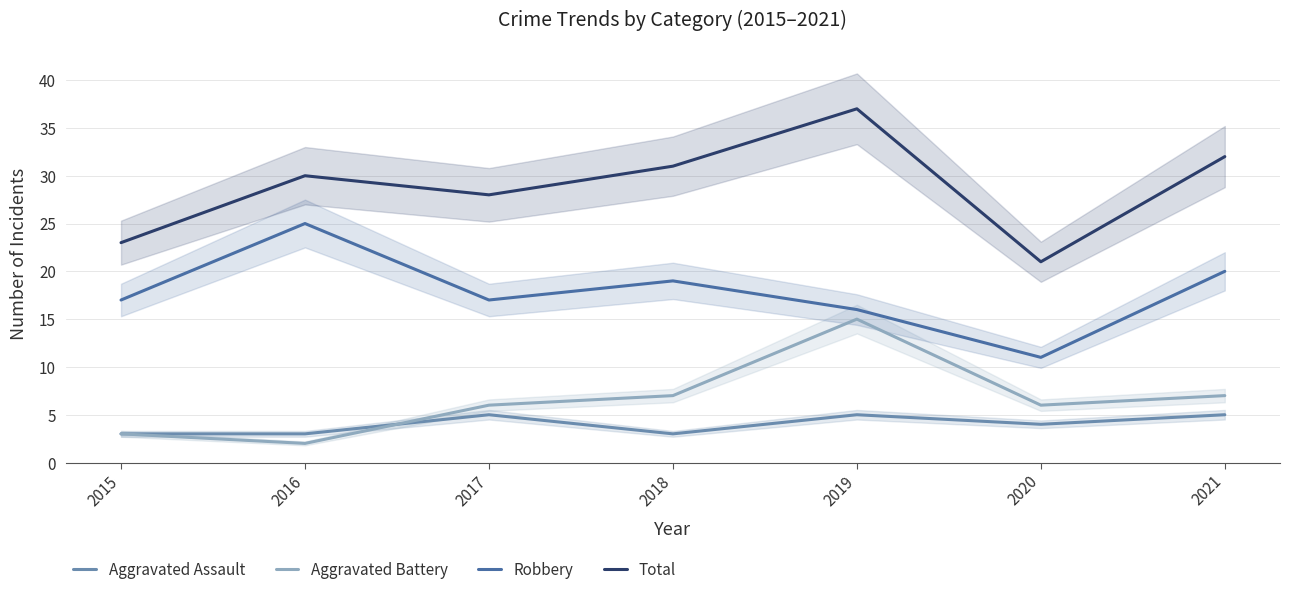

How many interior local peaks does the Robbery series have?

2